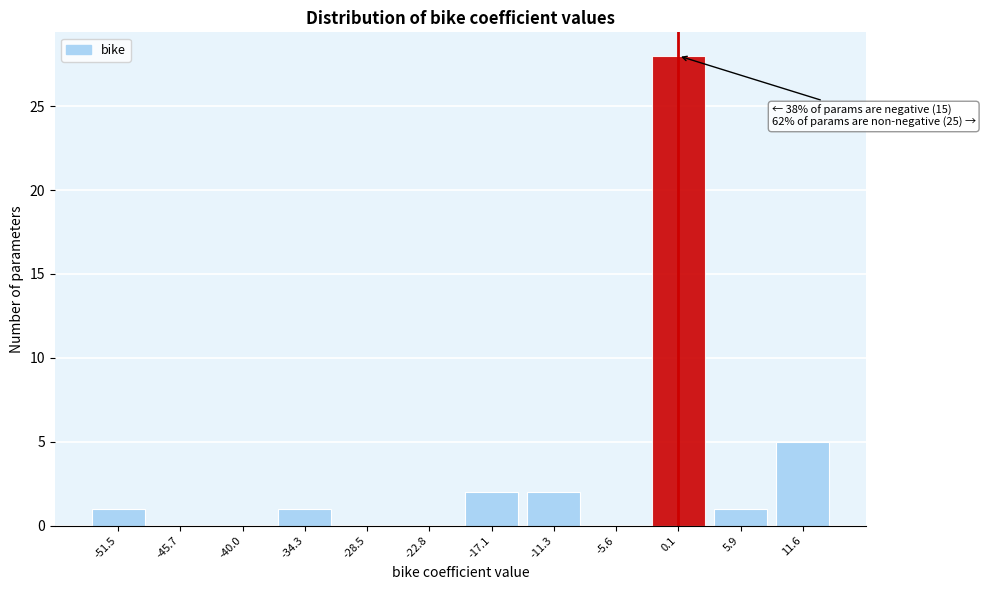

Reading right to left, what are all the values shown in this chart?

11.6=5	5.9=1	0.1=28	-5.6=0	-11.3=2	-17.1=2	-22.8=0	-28.5=0	-34.3=1	-40.0=0	-45.7=0	-51.5=1